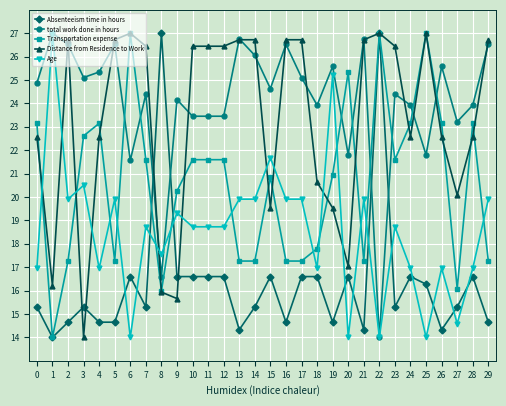

True or false: Absenteeism time in hours has more than 2 interior local peaks.

True